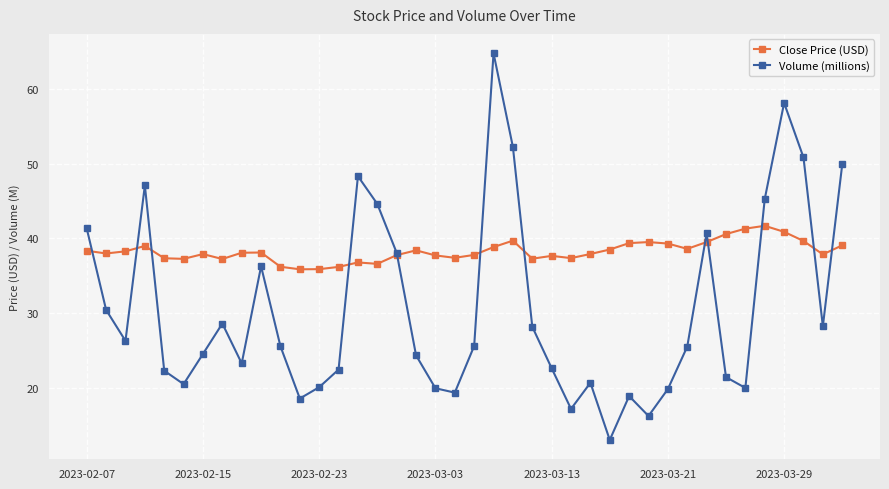

How many distinct data groups are displayed?

2